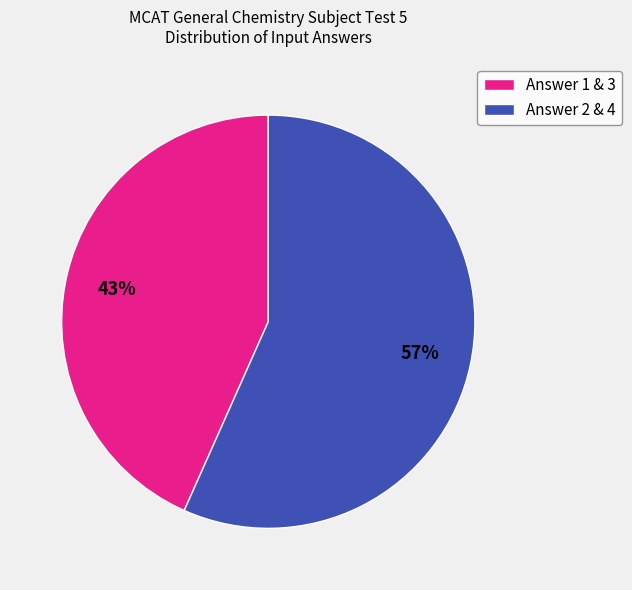

To the nearest percent, what is the average slice percentage?

50%